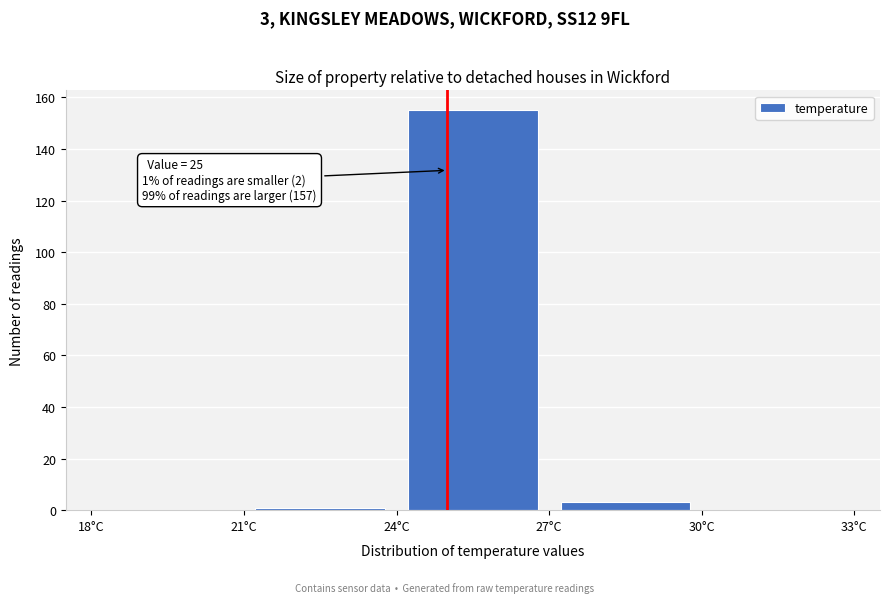

Over which range of the x-axis is the bar tallest?

24 to 27